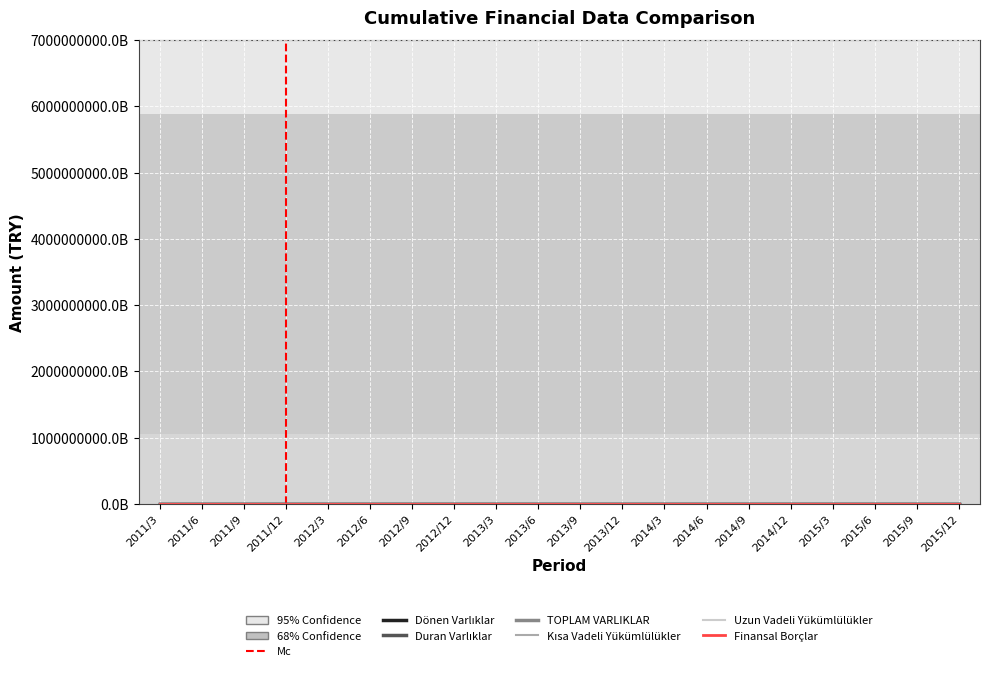

Which category has the highest value across all series?

2014/3